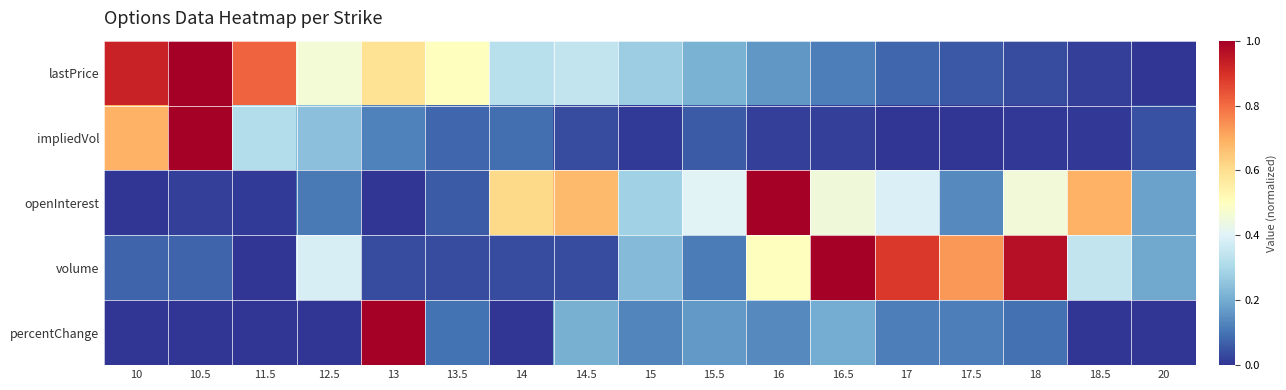

How many data points does each series have?

17